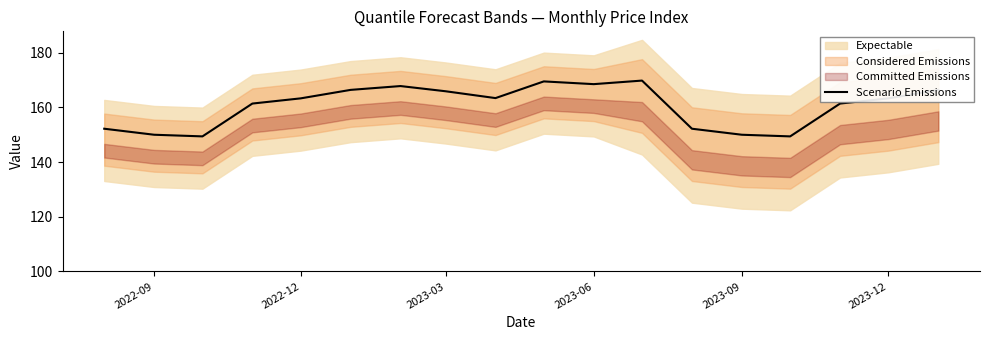

True or false: Scenario Emissions has a value of 99.5 at 2023-12.

False